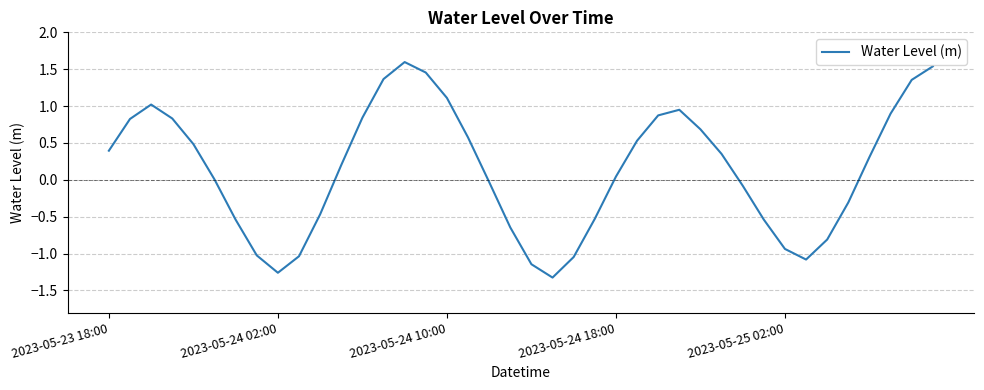

What is the difference between the maximum and minimum values?

2.9